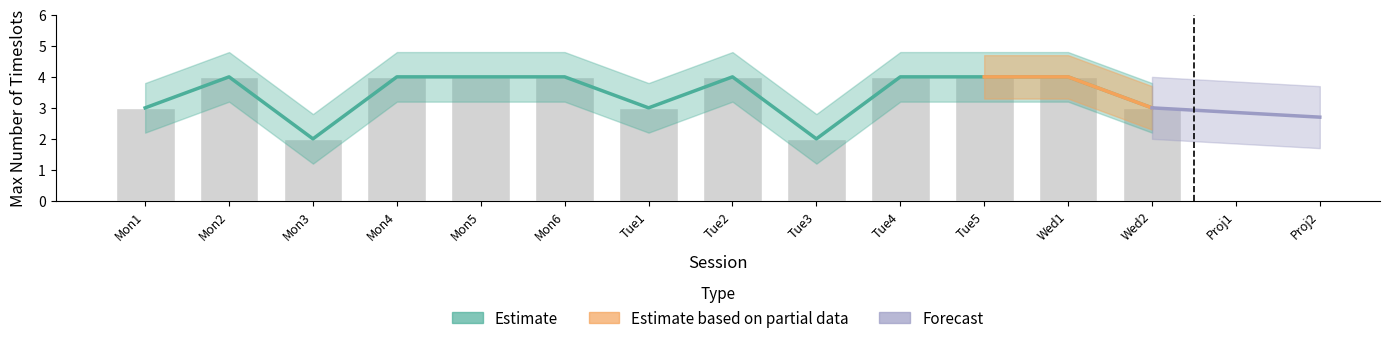

Between Tue5 and Mon3, which is larger?

Tue5